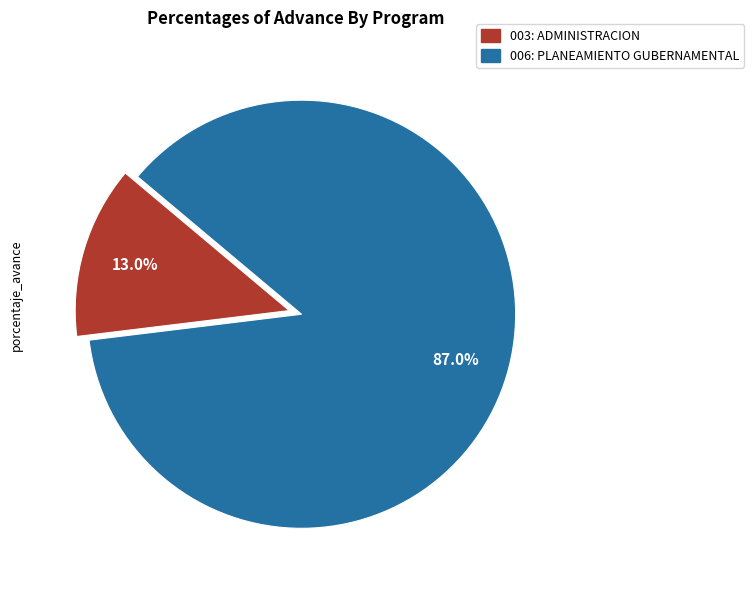

To the nearest percent, what is the difference between the 006: PLANEAMIENTO GUBERNAMENTAL and 003: ADMINISTRACION slice percentages?

74%